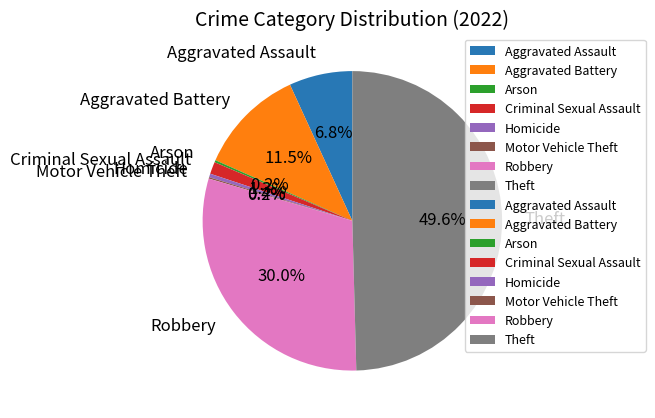

What is the largest slice in the pie chart?

Theft